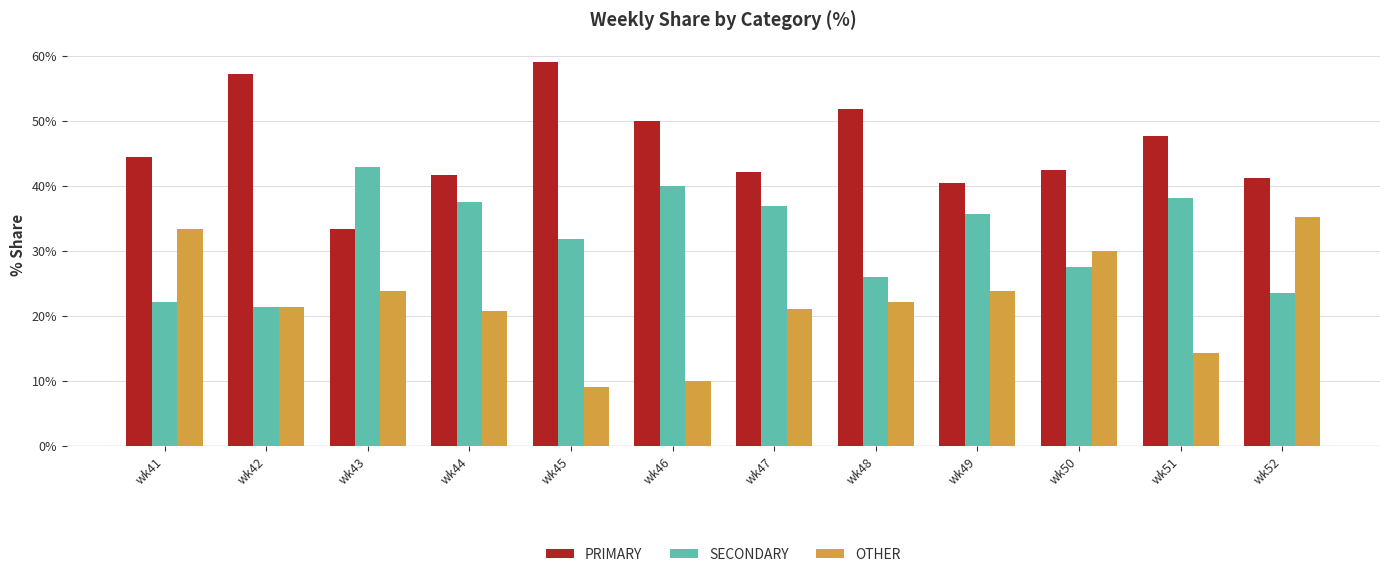

Rank the series at wk51 from lowest to highest value.

OTHER, SECONDARY, PRIMARY